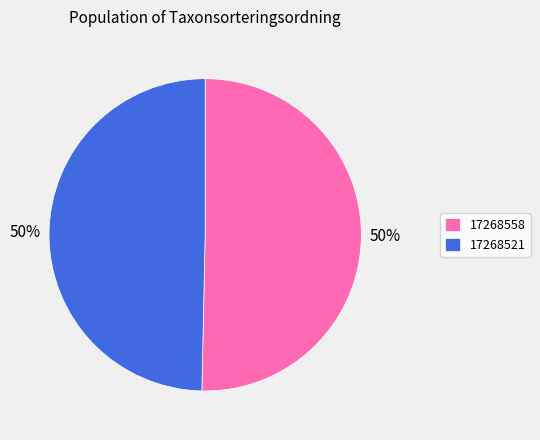

To the nearest percent, what is the combined percentage of 17268521 and 17268558?

100%